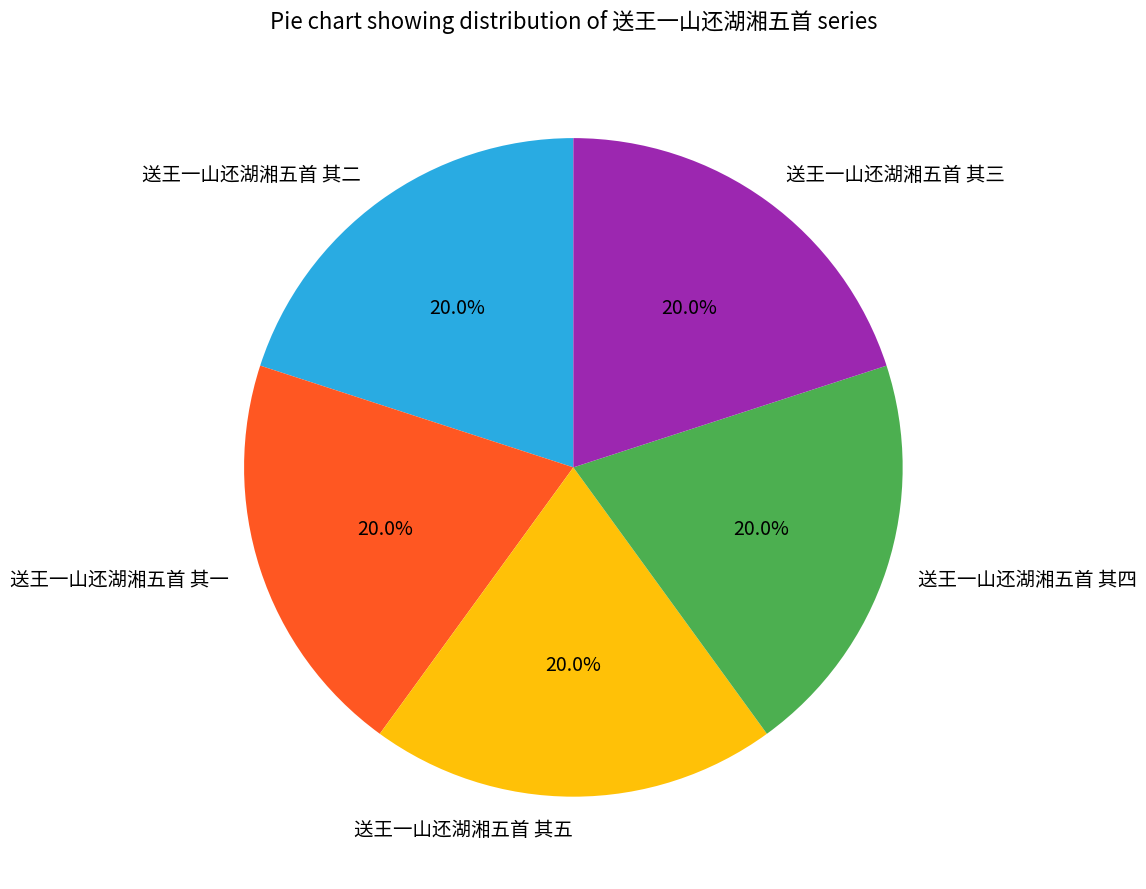

What percentage is NOT represented by 送王一山还湖湘五首 其二?

80.0%